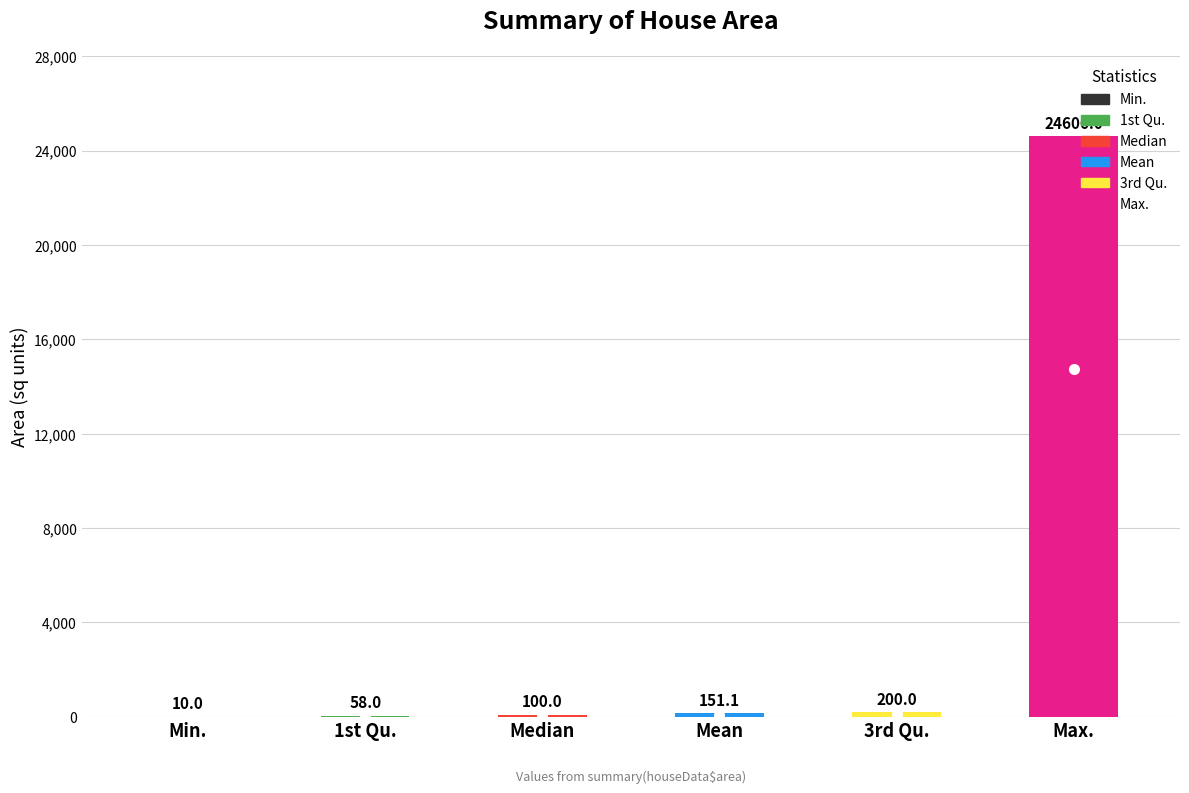

Between 1st Qu. and Max., which is larger?

Max.